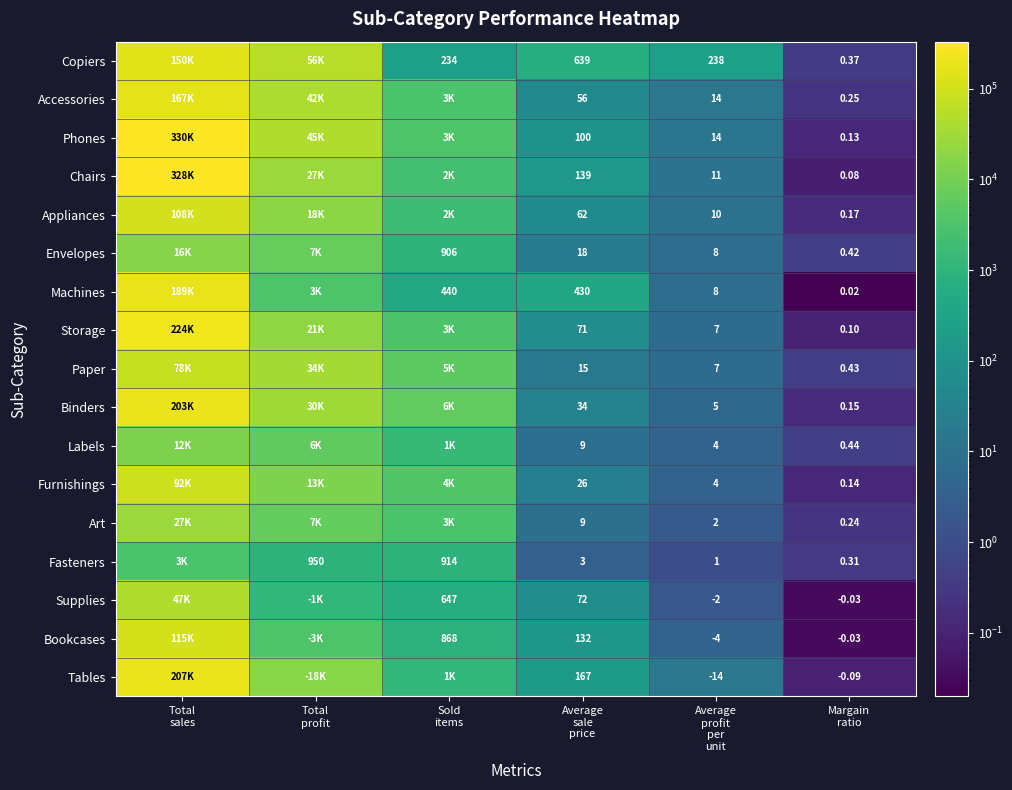

Where is Art nearest to the value 13559?

Total profit